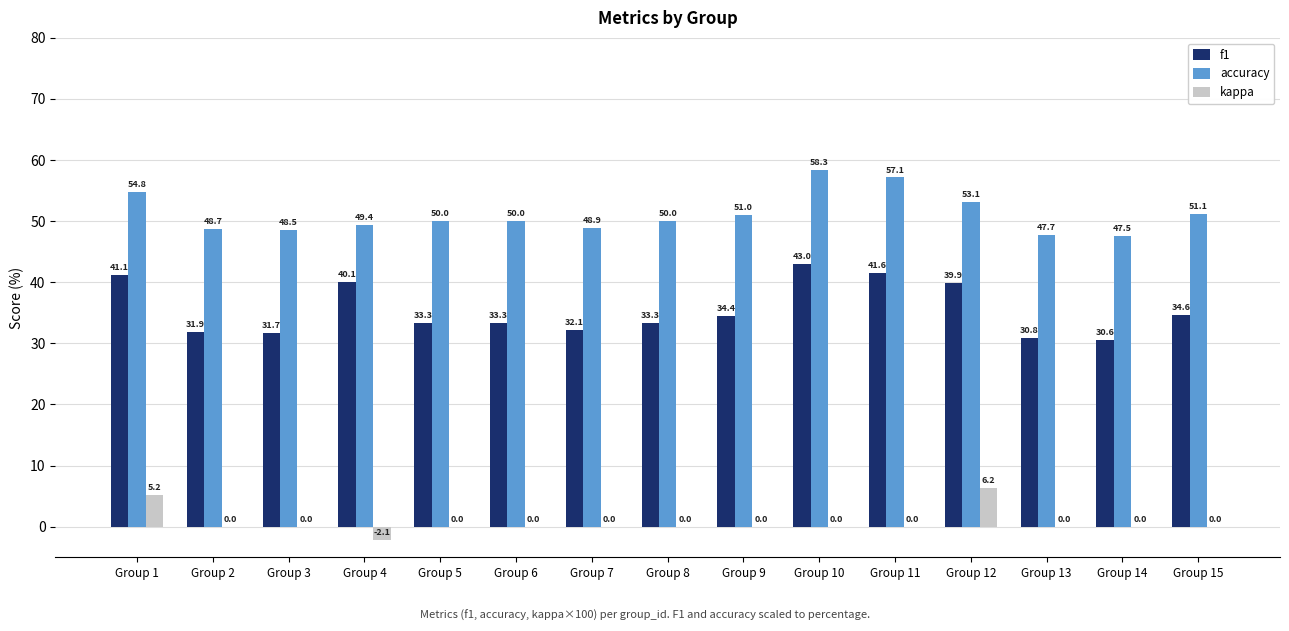

True or false: accuracy has a value of 53.1 at Group 12.

True